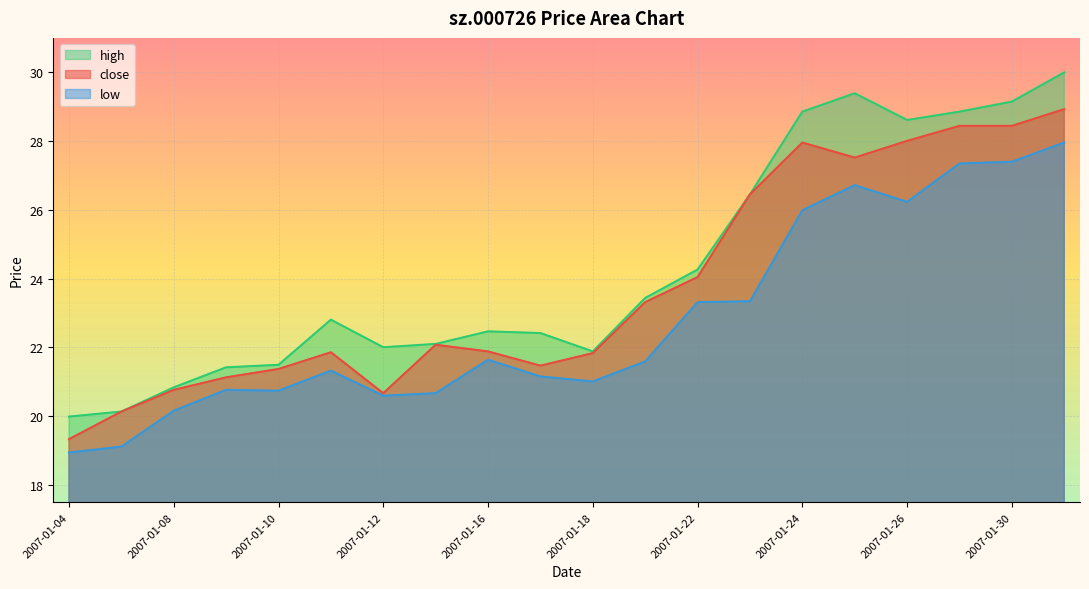

What are all the series names shown in the legend?

high, close, low